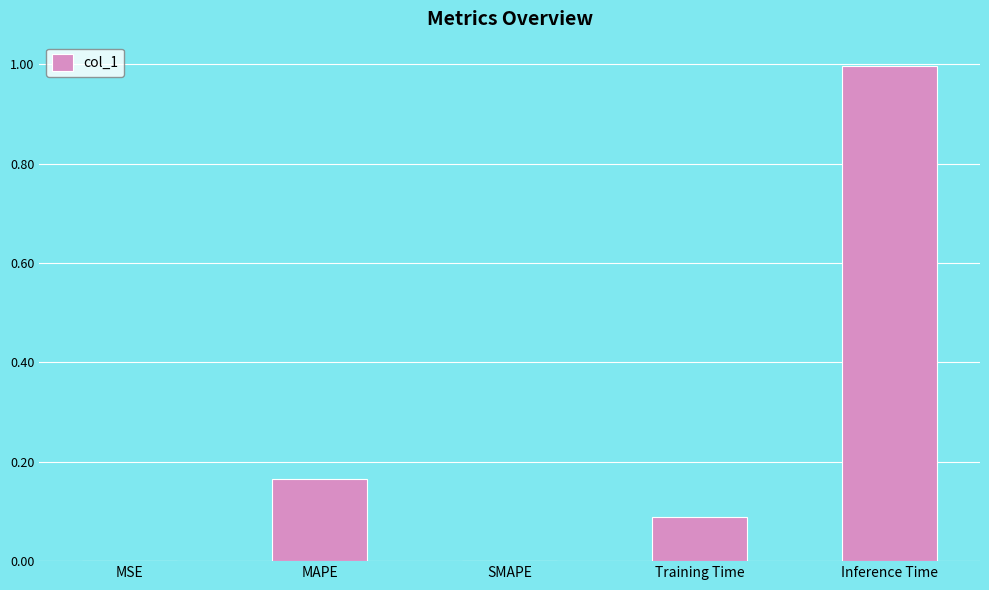

True or false: the data shows 0.4 at SMAPE.

False